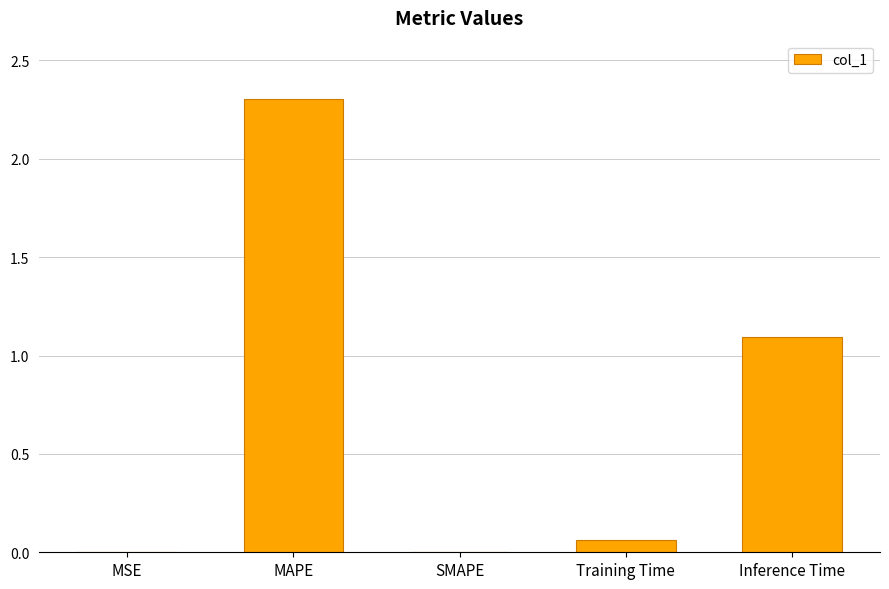

What is the greatest value displayed?

2.3